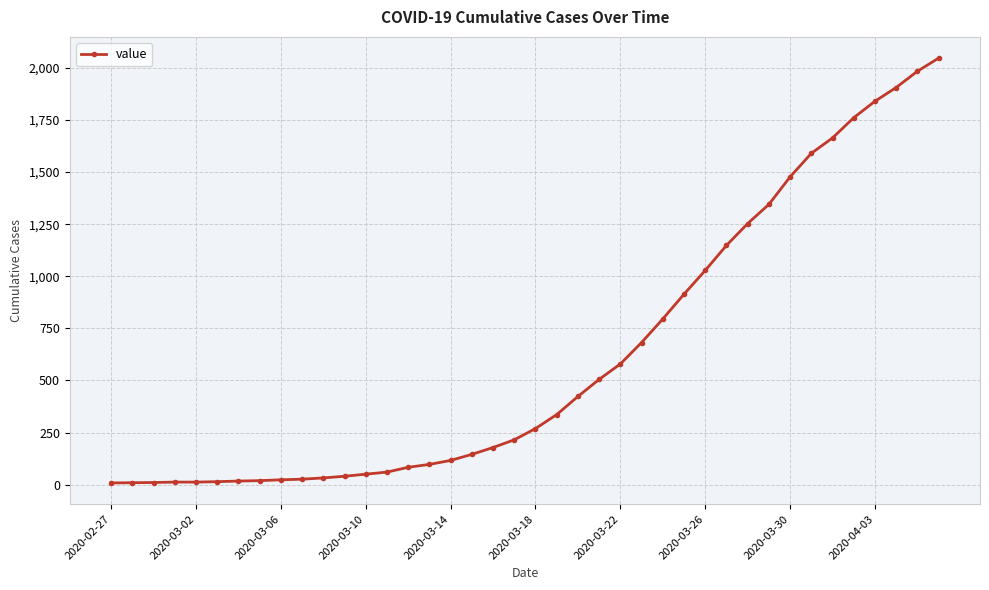

What is the greatest value displayed?

2047